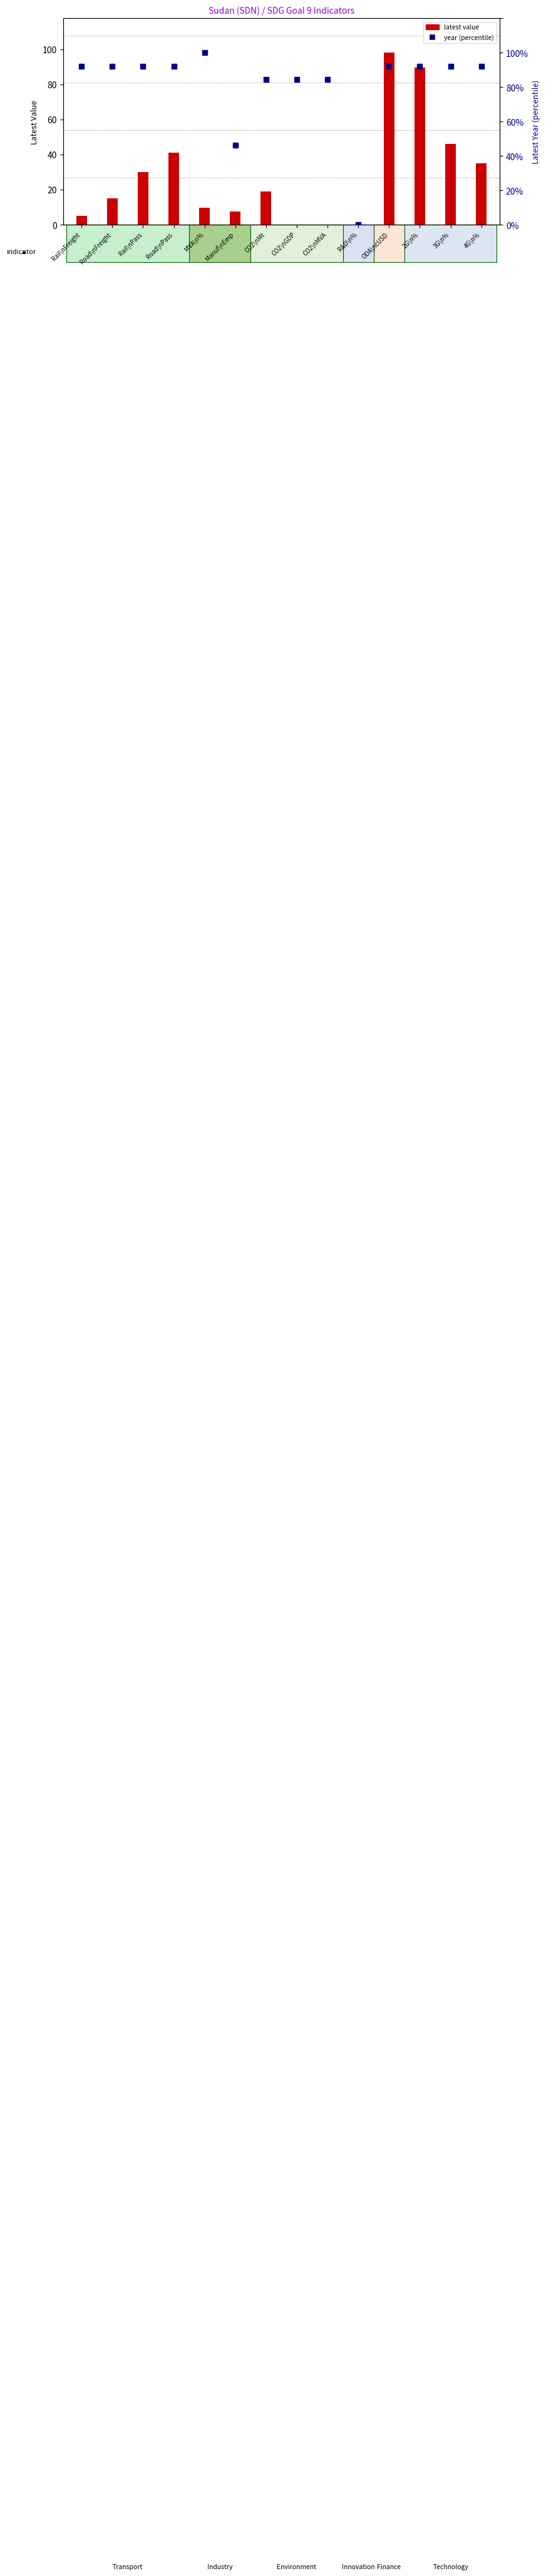

What is the total value across all series at Rail\nPass?

122.3